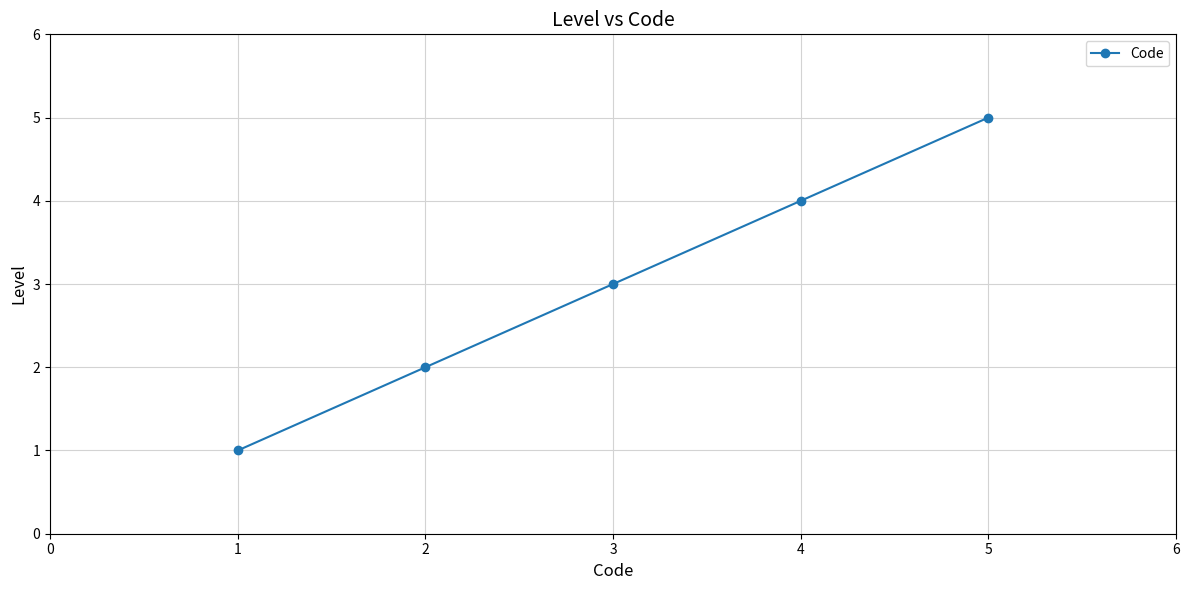

What is the smallest value displayed?

1